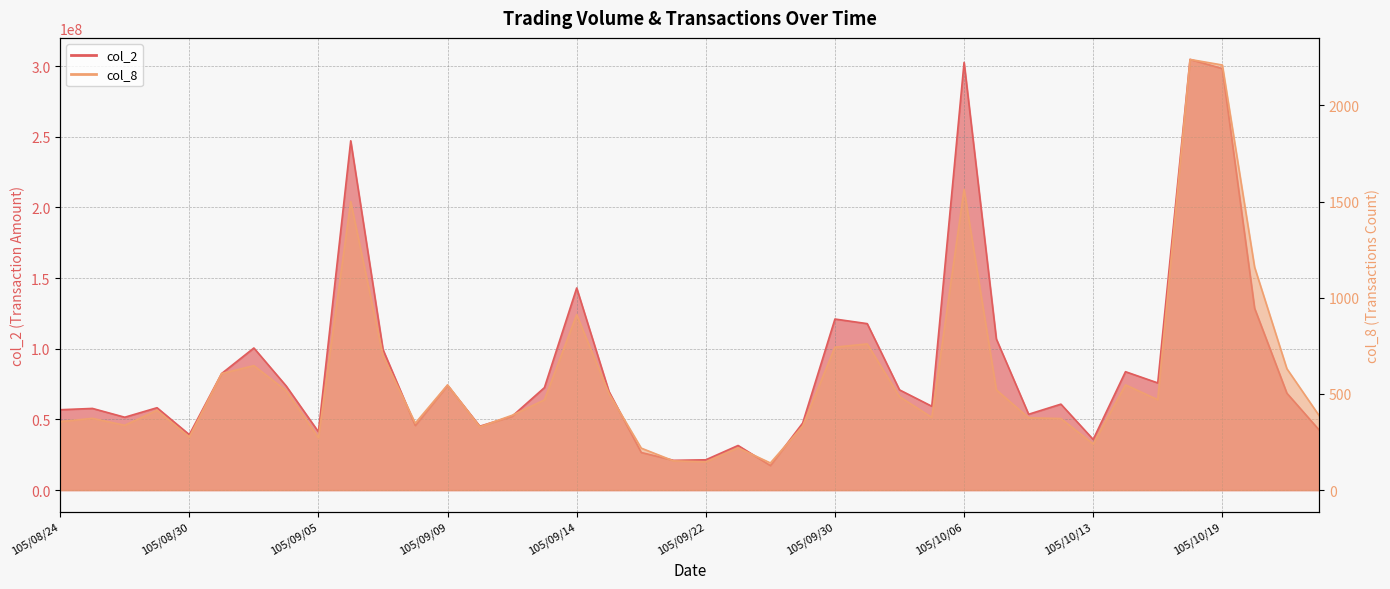

How many lines are shown in the chart?

2